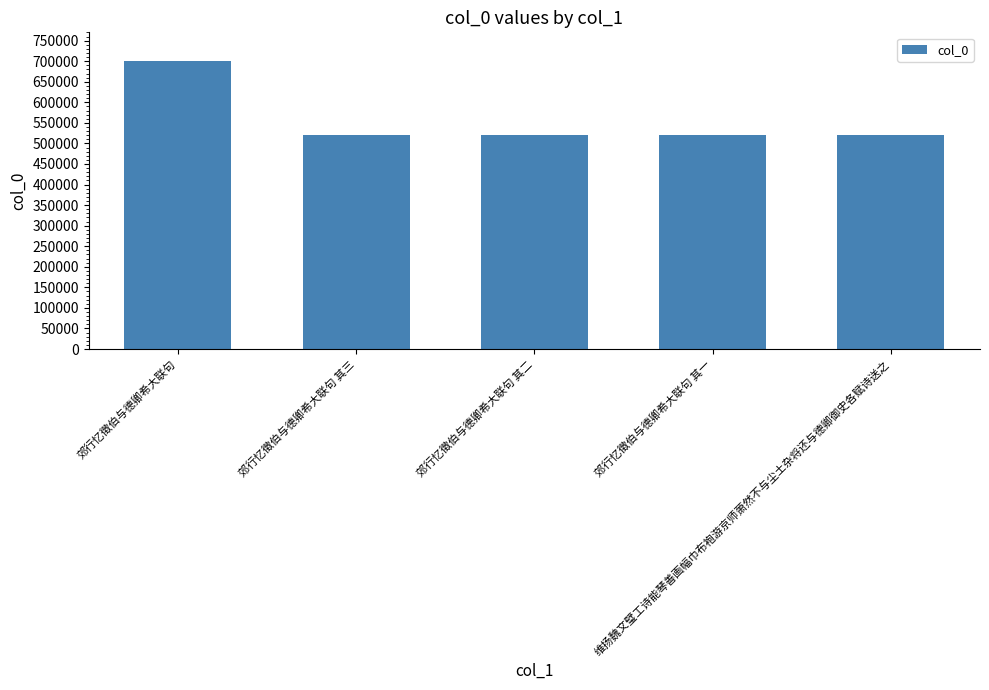

Does the chart contain any negative values?

No